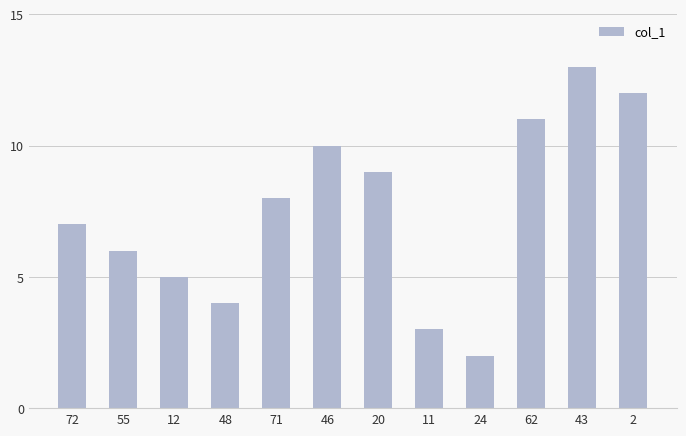

Which has a higher value, 12 or 11?

12